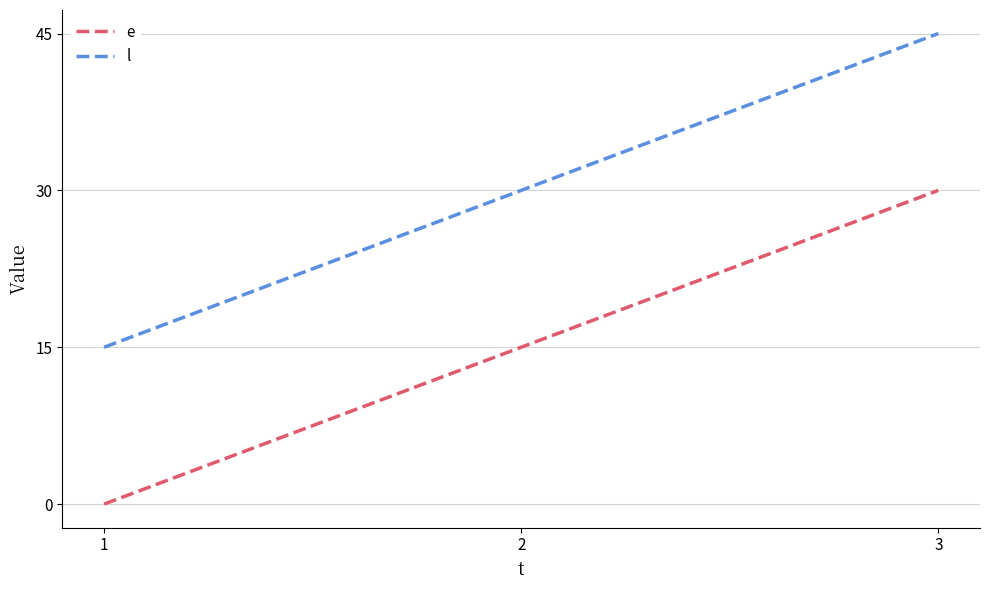

What are all the series names shown in the legend?

e, l